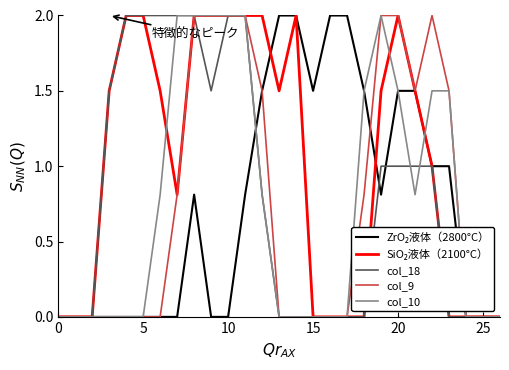

What is the difference between the second highest and minimum values in the col_9 series?

2.0